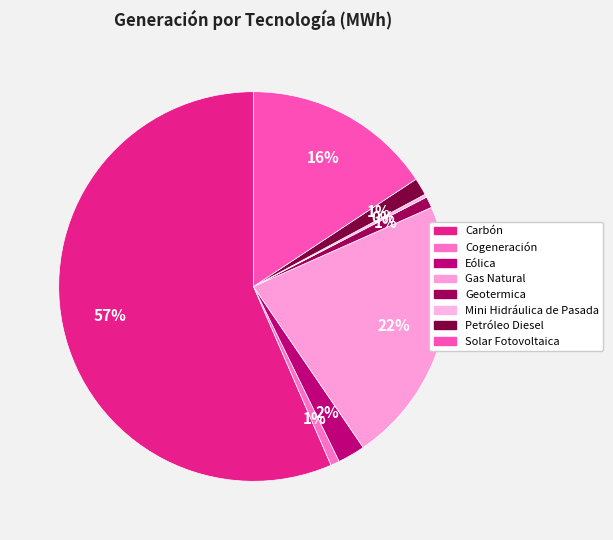

True or false: Cogeneración accounts for 1% of the total.

True